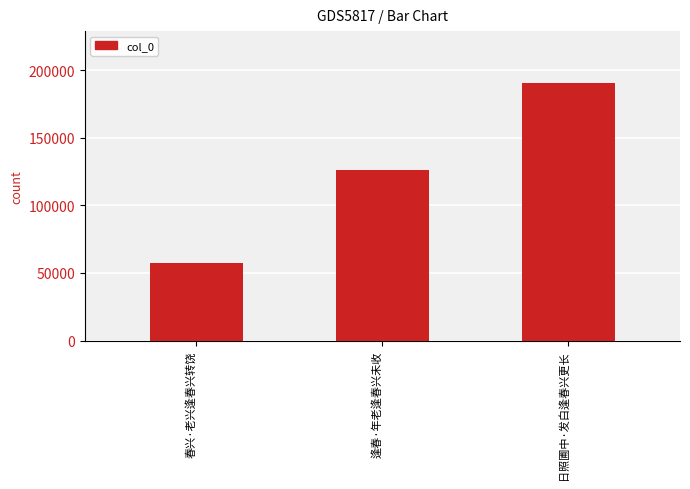

Are the bars grouped side by side (vs. stacked)?

No